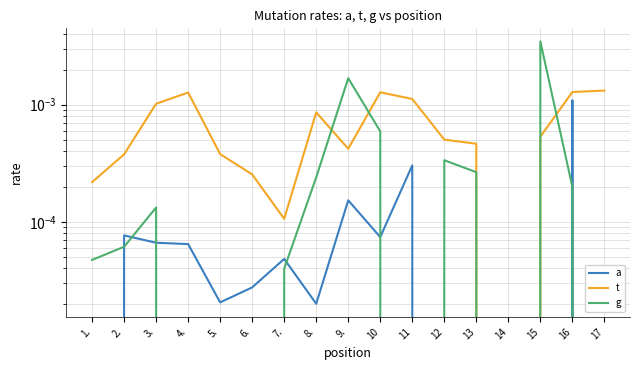

Is it true that t equals 0.0 at 7.?

False